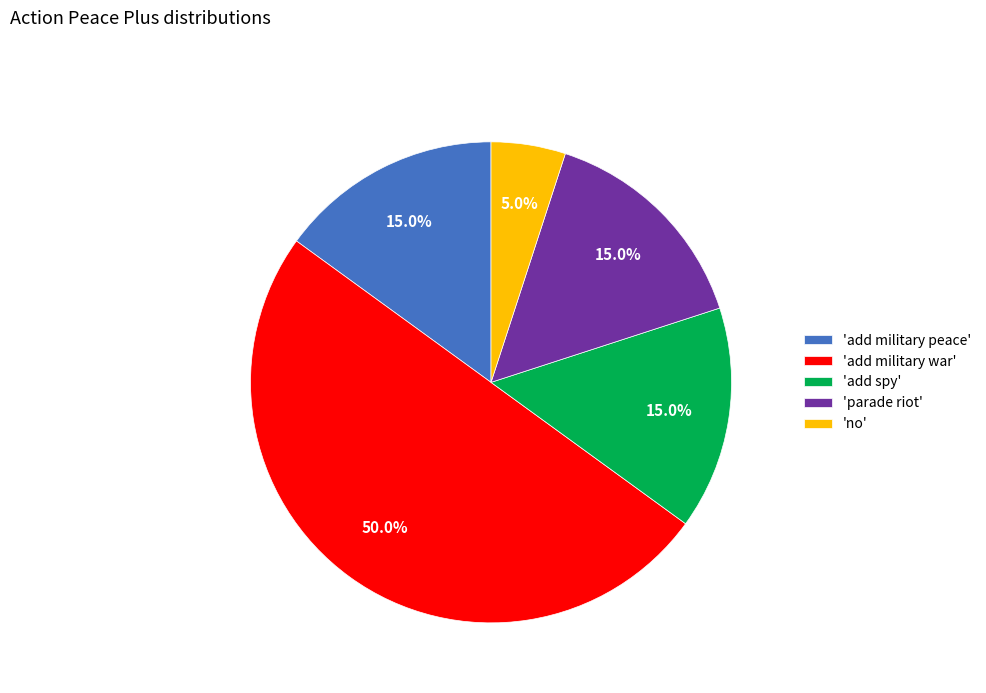

Which has a higher value, 'add military war' or 'add military peace'?

'add military war'